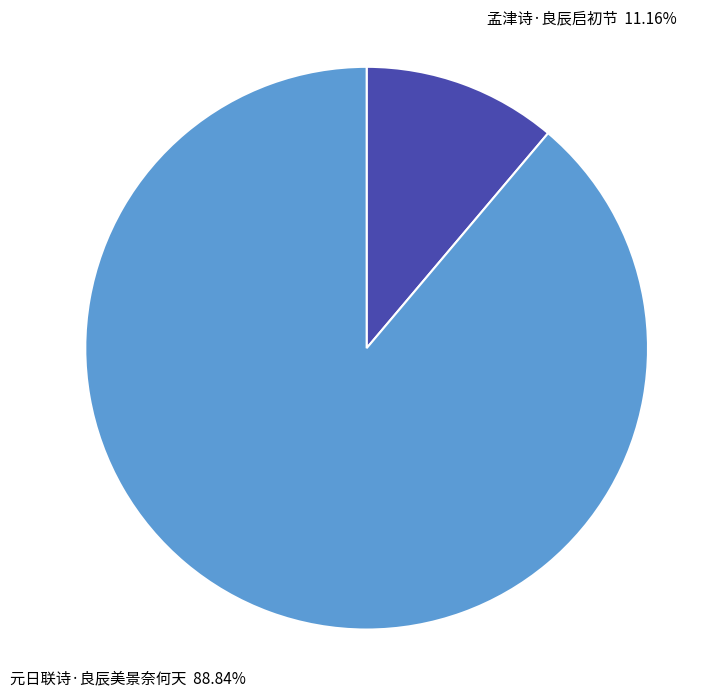

Is it true that 孟津诗·良辰启初节 is 11% of the pie?

True